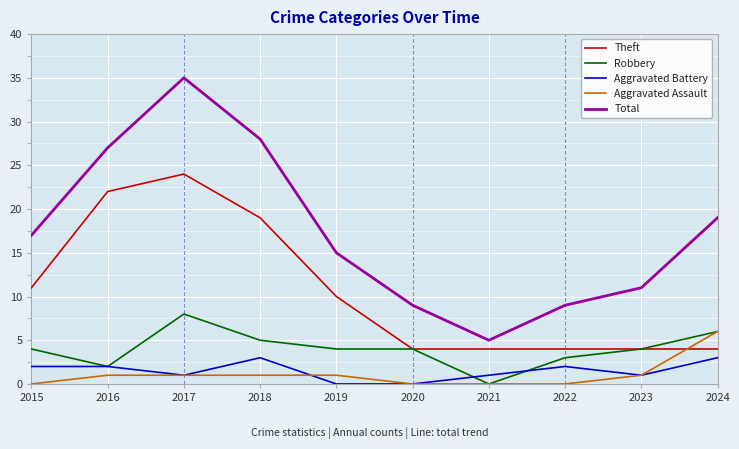

Which label corresponds to the largest value in the chart?

2017